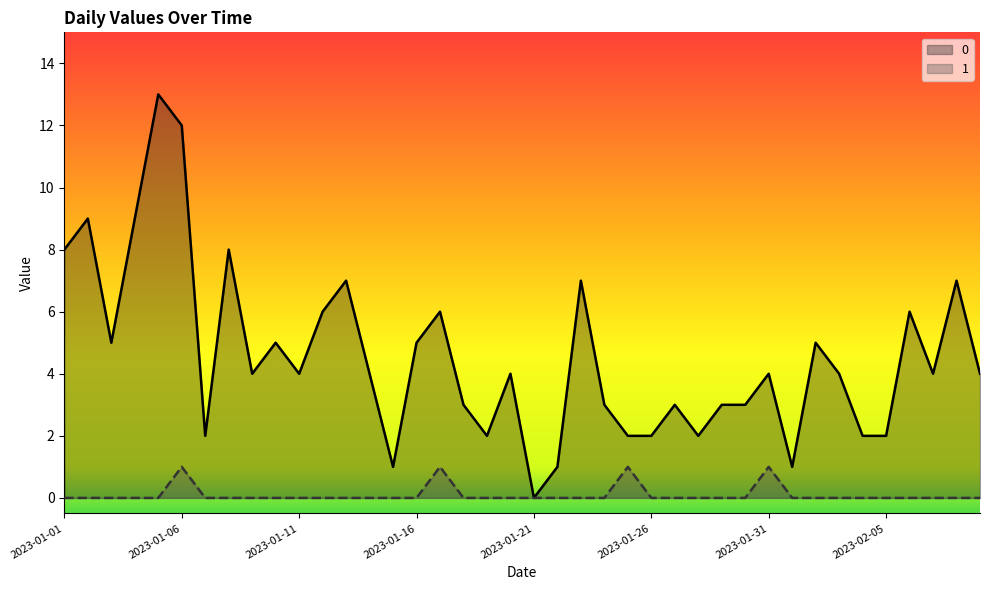

Reading left to right, extract all data points from this chart.

0: 2023-01-01=8	2023-01-02=9	2023-01-03=5	2023-01-04=9	2023-01-05=13	2023-01-06=12	2023-01-07=2	2023-01-08=8	2023-01-09=4	2023-01-10=5	2023-01-11=4	2023-01-12=6	2023-01-13=7	2023-01-14=4	2023-01-15=1	2023-01-16=5	2023-01-17=6	2023-01-18=3	2023-01-19=2	2023-01-20=4	2023-01-21=0	2023-01-22=1	2023-01-23=7	2023-01-24=3	2023-01-25=2	2023-01-26=2	2023-01-27=3	2023-01-28=2	2023-01-29=3	2023-01-30=3	2023-01-31=4	2023-02-01=1	2023-02-02=5	2023-02-03=4	2023-02-04=2	2023-02-05=2	2023-02-06=6	2023-02-07=4	2023-02-08=7	2023-02-09=4
1: 2023-01-01=0	2023-01-02=0	2023-01-03=0	2023-01-04=0	2023-01-05=0	2023-01-06=1	2023-01-07=0	2023-01-08=0	2023-01-09=0	2023-01-10=0	2023-01-11=0	2023-01-12=0	2023-01-13=0	2023-01-14=0	2023-01-15=0	2023-01-16=0	2023-01-17=1	2023-01-18=0	2023-01-19=0	2023-01-20=0	2023-01-21=0	2023-01-22=0	2023-01-23=0	2023-01-24=0	2023-01-25=1	2023-01-26=0	2023-01-27=0	2023-01-28=0	2023-01-29=0	2023-01-30=0	2023-01-31=1	2023-02-01=0	2023-02-02=0	2023-02-03=0	2023-02-04=0	2023-02-05=0	2023-02-06=0	2023-02-07=0	2023-02-08=0	2023-02-09=0